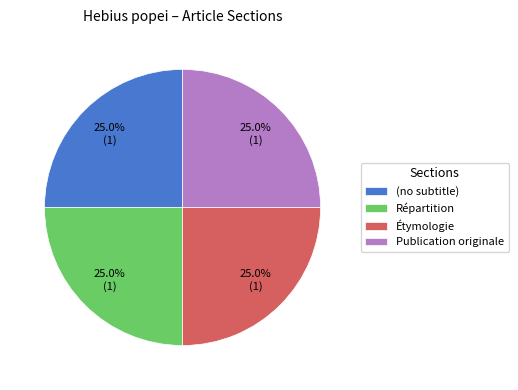

How much of the chart is everything except Publication originale?

75.0%